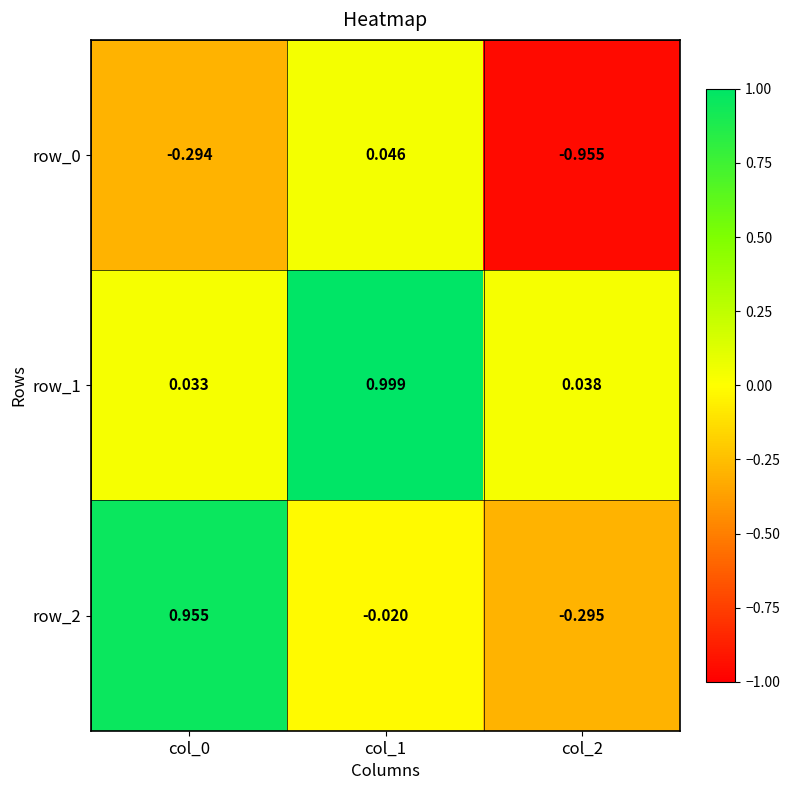

How many categories are shown in the chart?

3